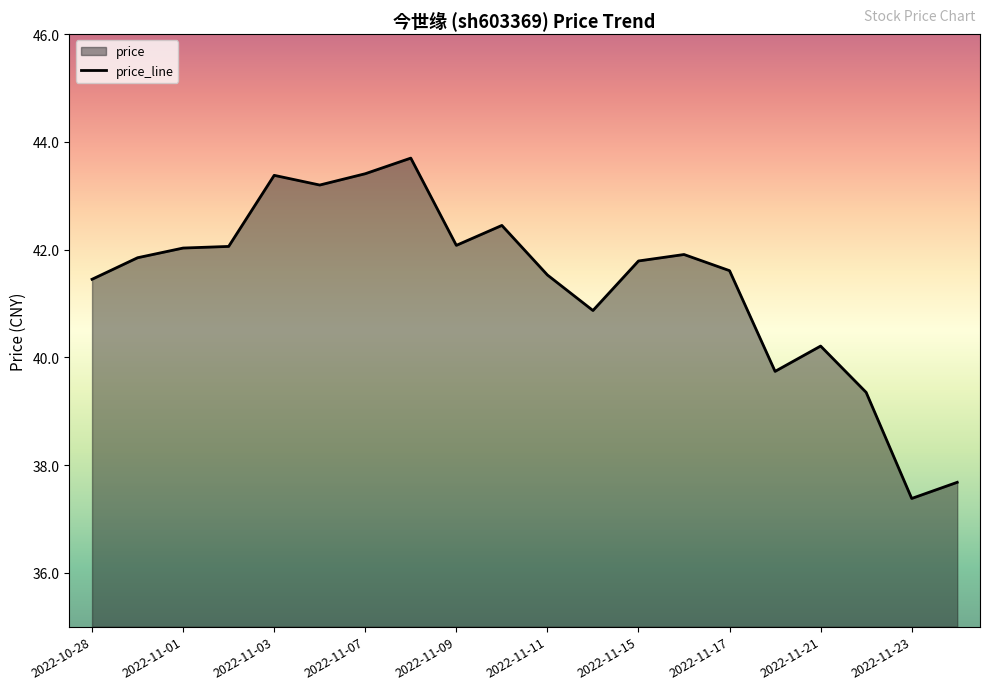

List the labels in order of value, smallest first.

2022-11-23, 2022-11-24, 2022-11-22, 2022-11-18, 2022-11-21, 2022-11-14, 2022-10-28, 2022-11-11, 2022-11-17, 2022-11-15, 2022-10-31, 2022-11-16, 2022-11-01, 2022-11-02, 2022-11-09, 2022-11-10, 2022-11-04, 2022-11-03, 2022-11-07, 2022-11-08